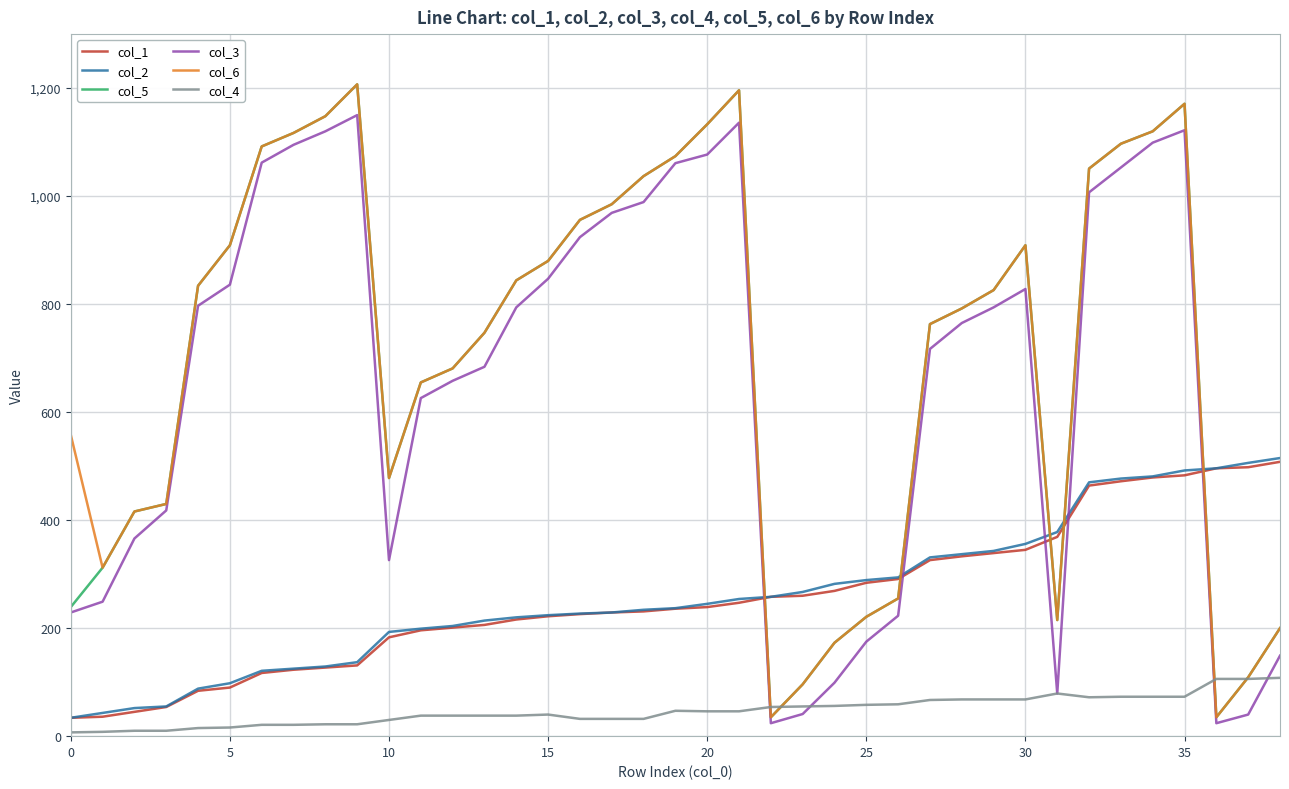

True or false: col_4 and col_2 intersect in this chart.

False